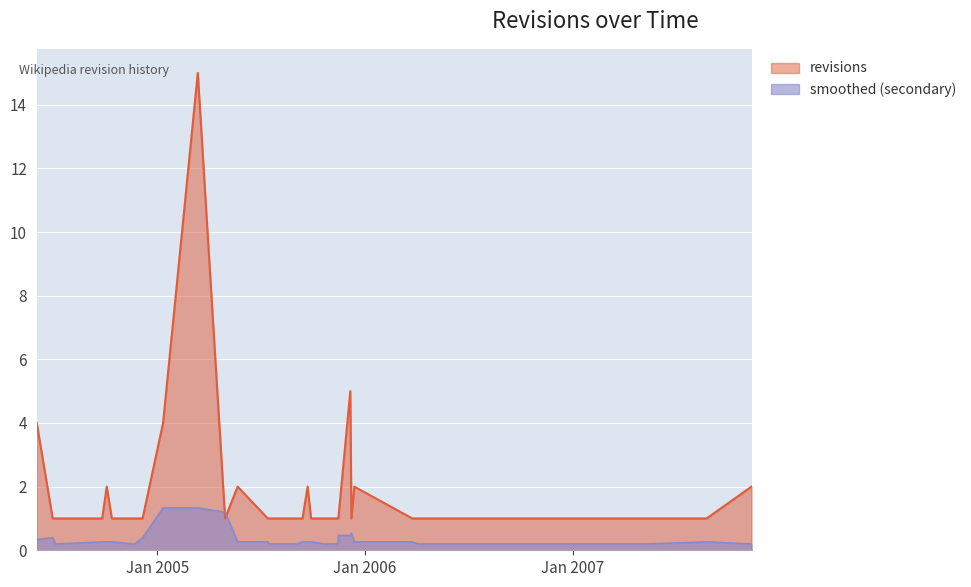

What is the smallest value displayed?

0.2